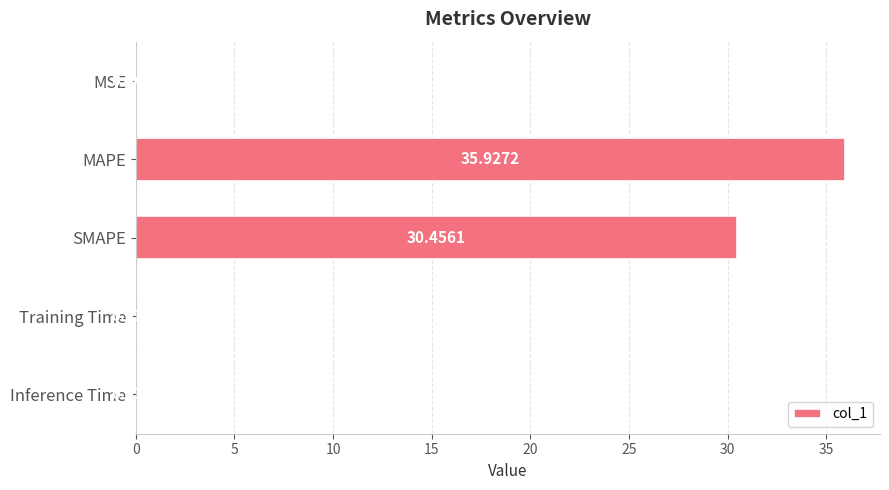

Where is the data nearest to the value 17?

SMAPE